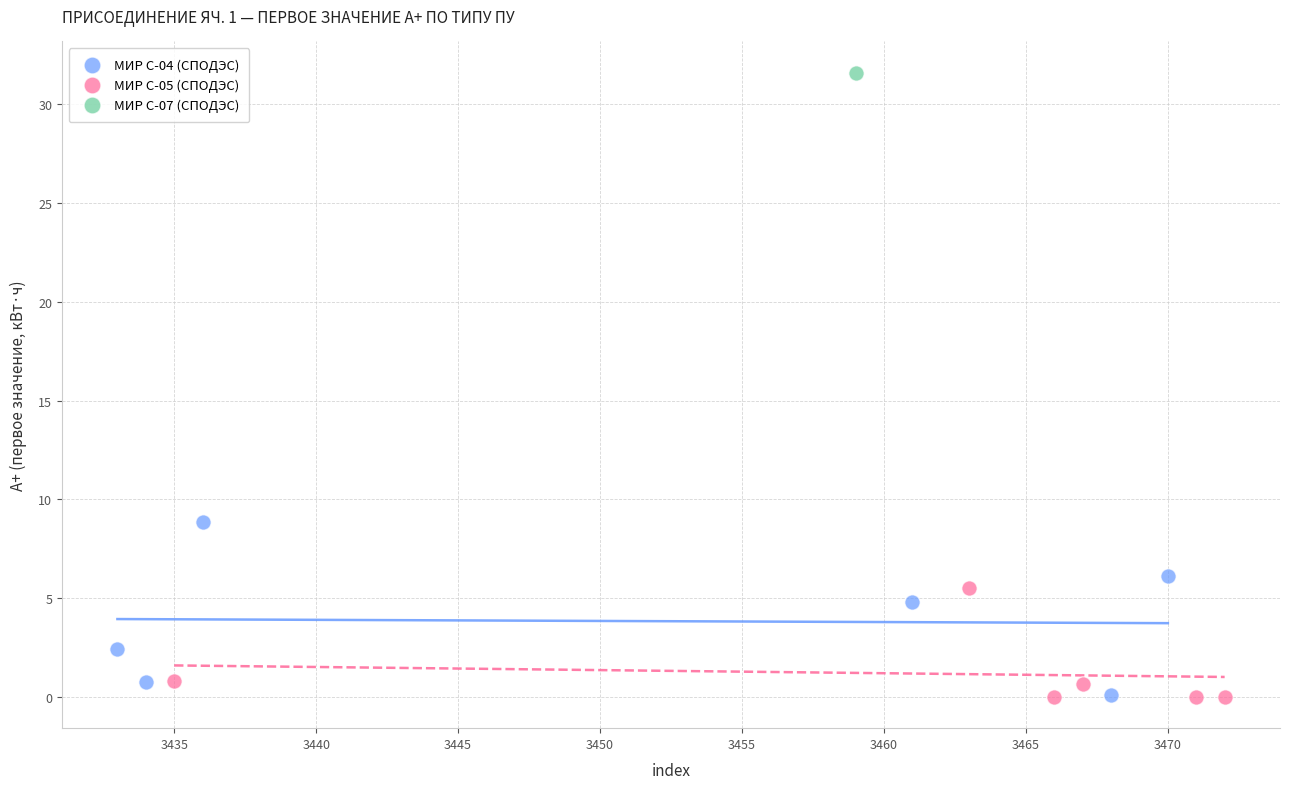

Which series contains the highest Y value?

МИР С-07 (СПОДЭС)